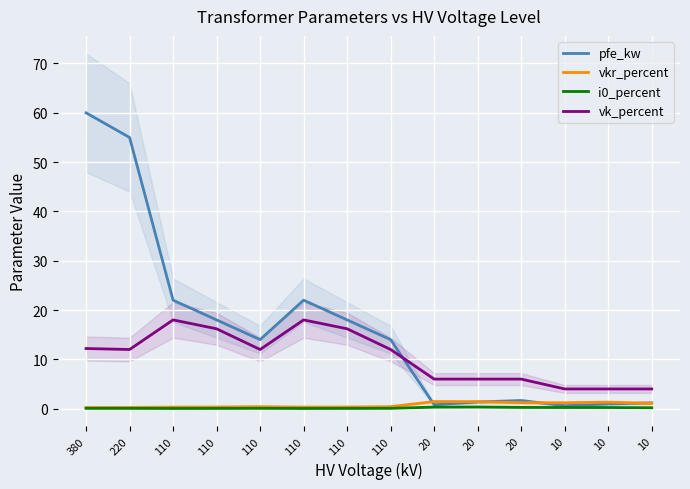

At which label does i0_percent reach its peak?

20